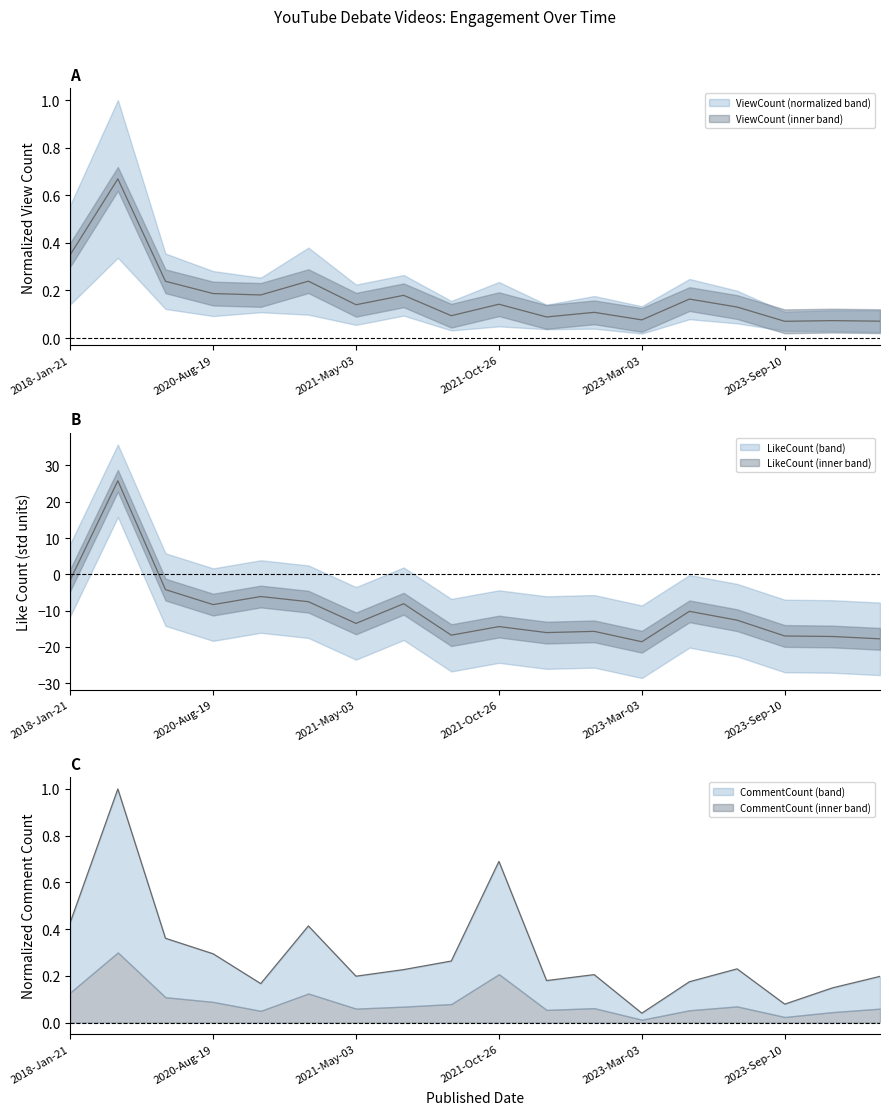

Reading left to right, transcribe all the data shown in this chart.

ViewCount: 2018-Jan-21=0.3	2018-Jan-22=0.7	2020-Apr-26=0.2	2020-Aug-19=0.2	2020-Nov-21=0.2	2020-Nov-23=0.2	2021-May-03=0.1	2021-May-11=0.2	2021-May-22=0.1	2021-Oct-26=0.1	2022-Oct-04=0.1	2022-Nov-19=0.1	2023-Mar-03=0.1	2023-Mar-14=0.2	2023-Aug-12=0.1	2023-Sep-10=0.1	2023-Sep-30=0.1	2023-Oct-29=0.1
LikeCount: 2018-Jan-21=-1.6	2018-Jan-22=25.8	2020-Apr-26=-4.2	2020-Aug-19=-8.4	2020-Nov-21=-6.1	2020-Nov-23=-7.6	2021-May-03=-13.5	2021-May-11=-8.1	2021-May-22=-16.8	2021-Oct-26=-14.4	2022-Oct-04=-16.1	2022-Nov-19=-15.7	2023-Mar-03=-18.6	2023-Mar-14=-10.2	2023-Aug-12=-12.6	2023-Sep-10=-17.0	2023-Sep-30=-17.1	2023-Oct-29=-17.8
CommentCount: 2018-Jan-21=0.4	2018-Jan-22=1.0	2020-Apr-26=0.4	2020-Aug-19=0.3	2020-Nov-21=0.2	2020-Nov-23=0.4	2021-May-03=0.2	2021-May-11=0.2	2021-May-22=0.3	2021-Oct-26=0.7	2022-Oct-04=0.2	2022-Nov-19=0.2	2023-Mar-03=0.0	2023-Mar-14=0.2	2023-Aug-12=0.2	2023-Sep-10=0.1	2023-Sep-30=0.1	2023-Oct-29=0.2